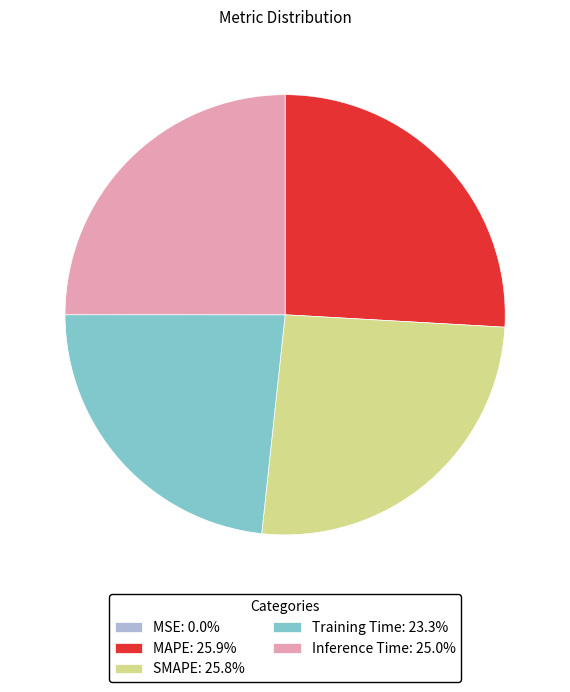

Do Training Time: 23.3% and MAPE: 25.9% together represent more than half of the pie?

No